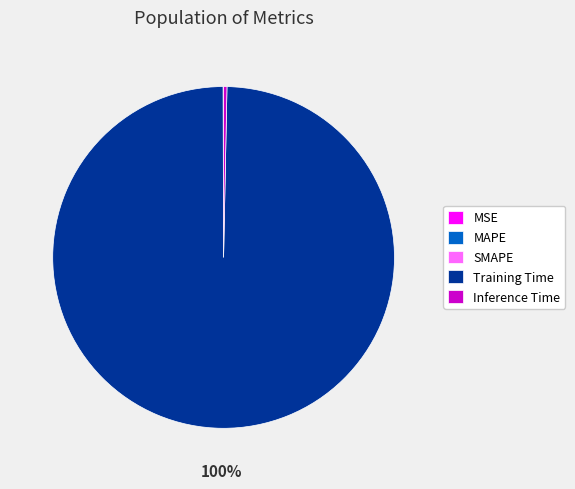

Which slice is the largest?

Training Time